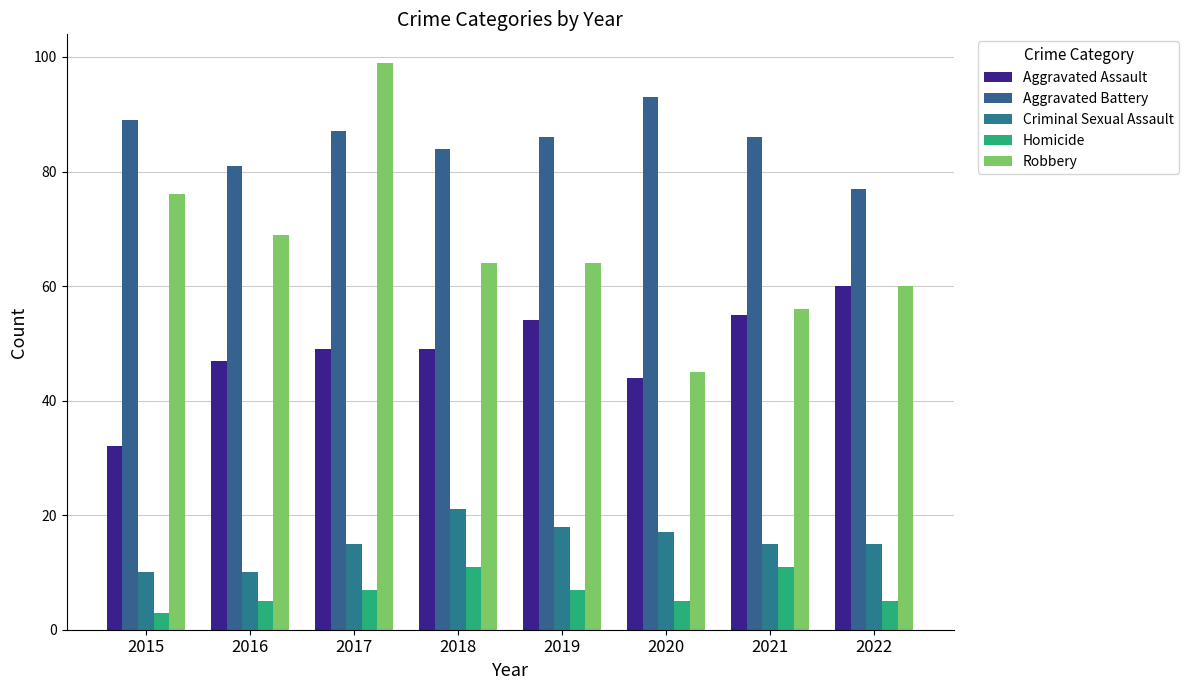

What is the smallest value displayed?

3